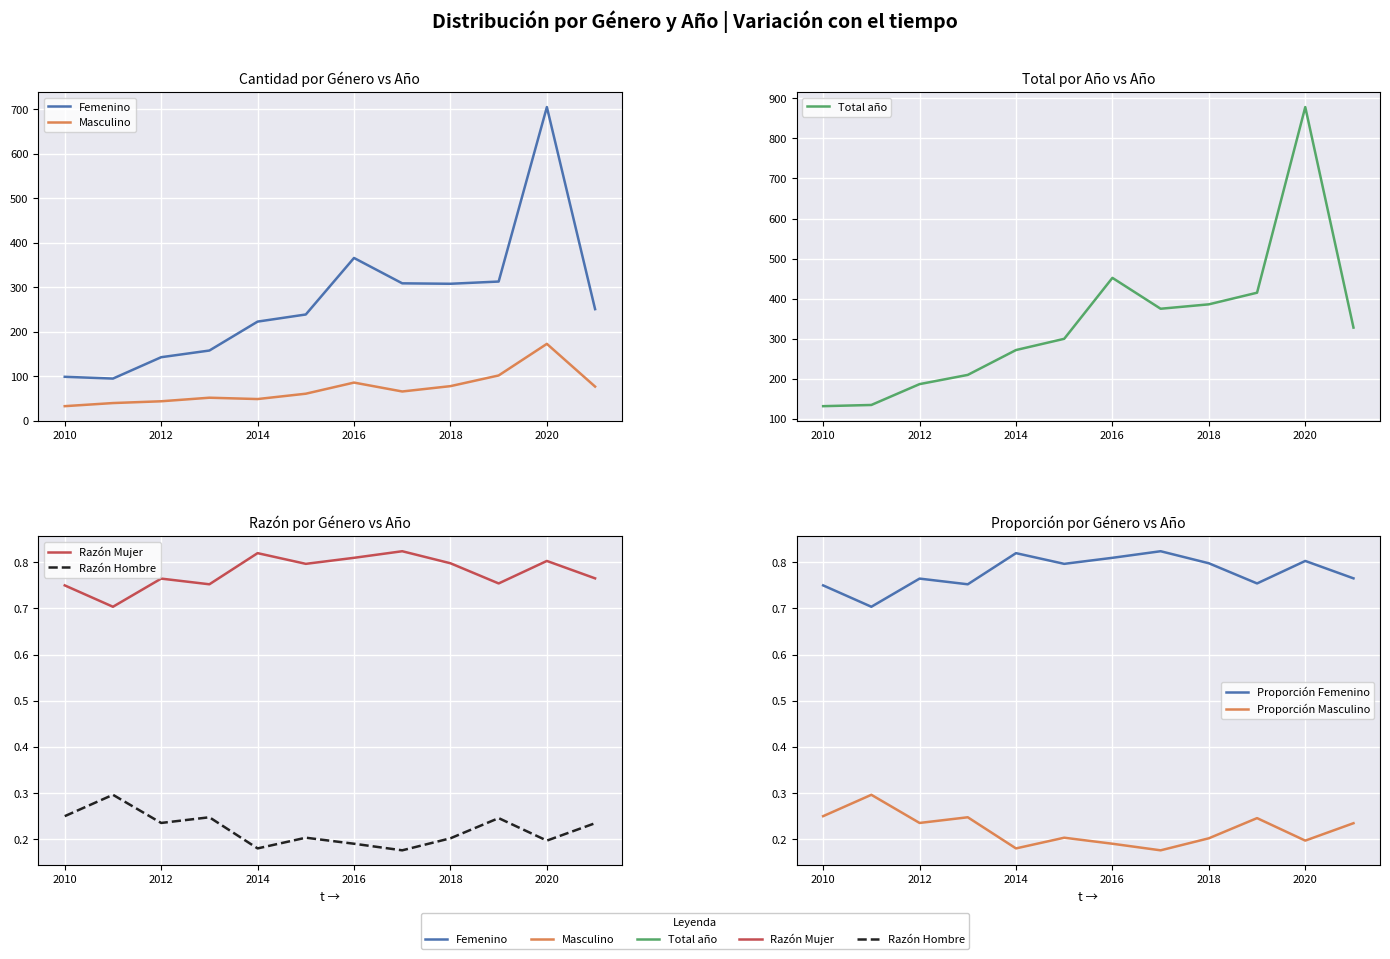

True or false: Masculino has a value of 40.0 at 2011.

True